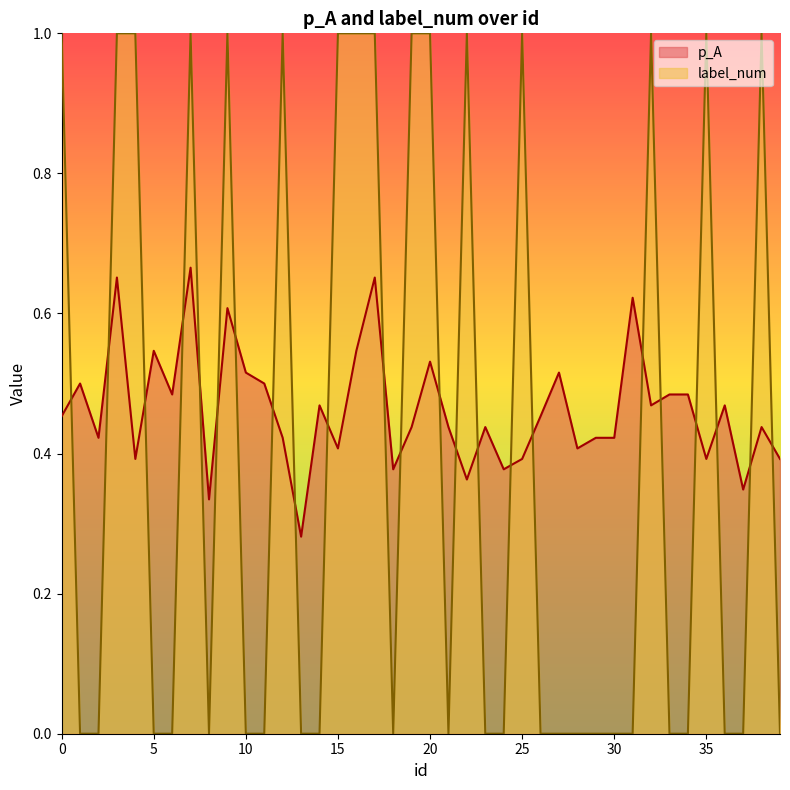

What is the difference between the maximum and second lowest values in the label_num series?

1.0